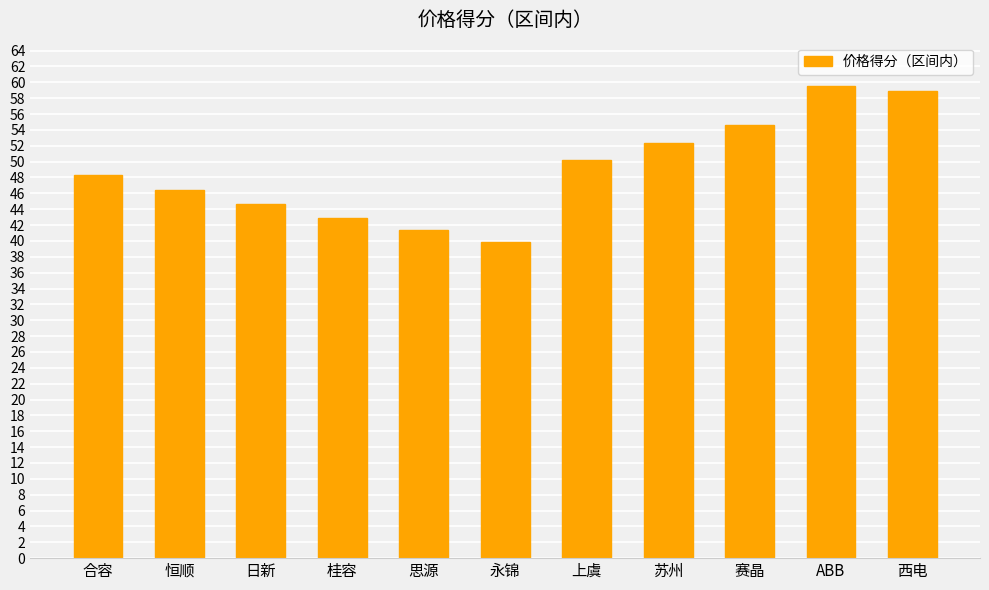

What is the maximum value shown in the chart?

59.6